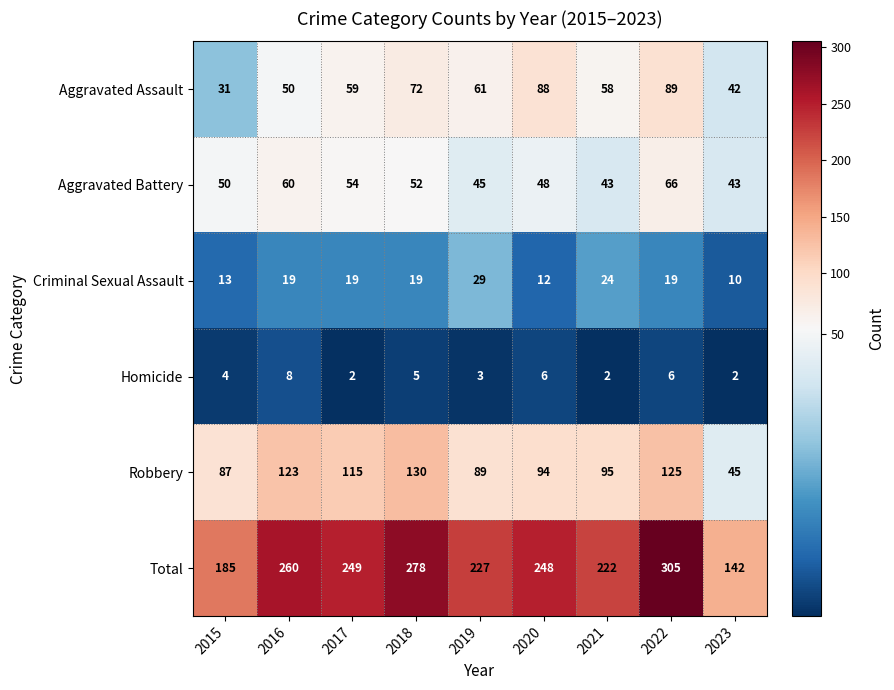

Rank the series by their maximum value, from highest to lowest.

Total, Robbery, Aggravated Assault, Aggravated Battery, Criminal Sexual Assault, Homicide